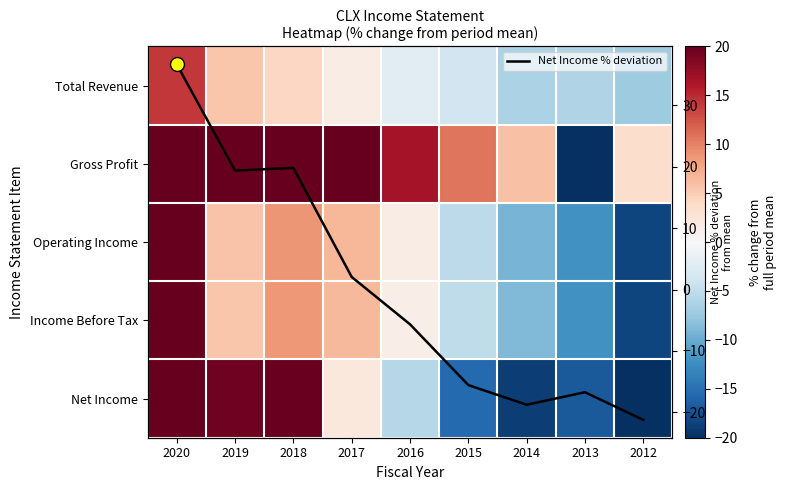

Which series has the largest total across all categories?

Gross Profit